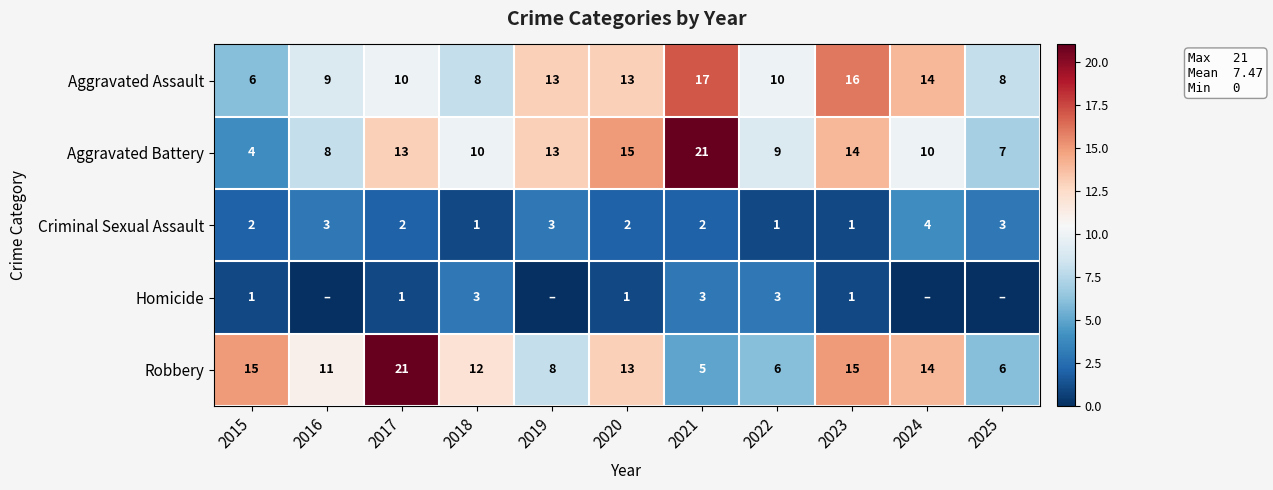

True or false: Criminal Sexual Assault has a value of 2 at 2017.

True